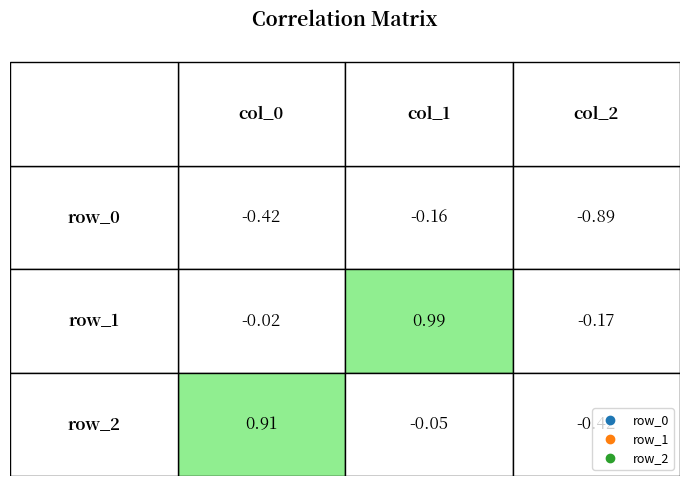

Which has a higher value, col_2 or col_1?

col_1